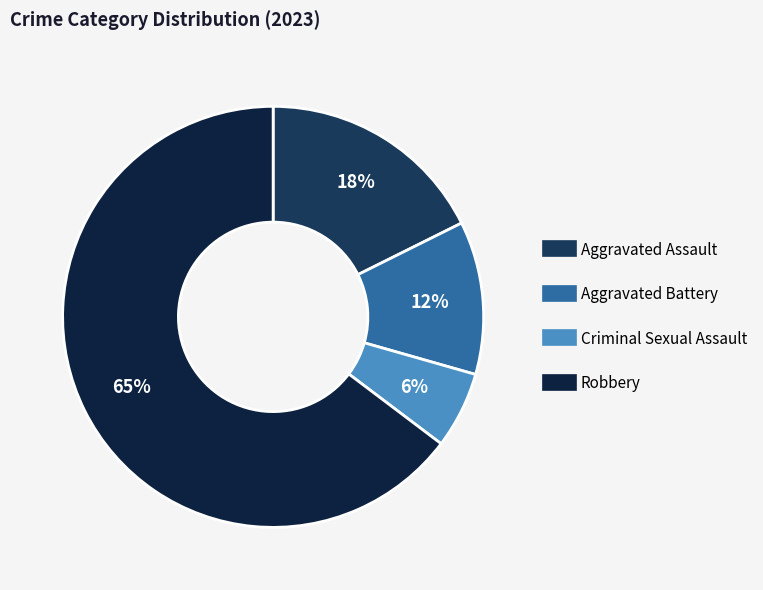

Does any single category account for the majority?

Yes